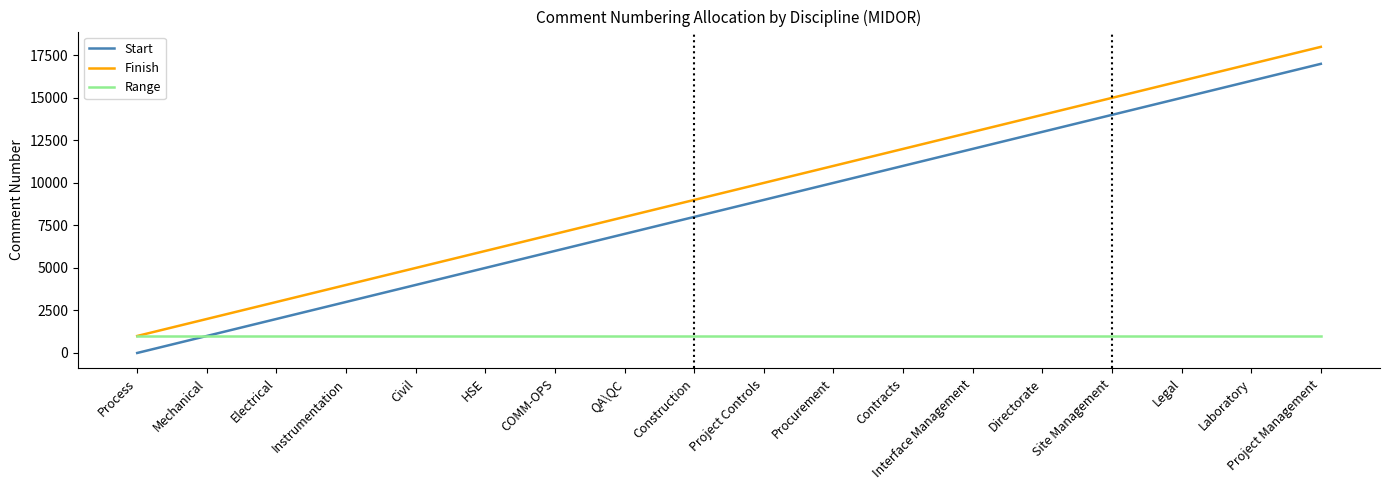

Does the chart display data point markers on the line(s)?

No